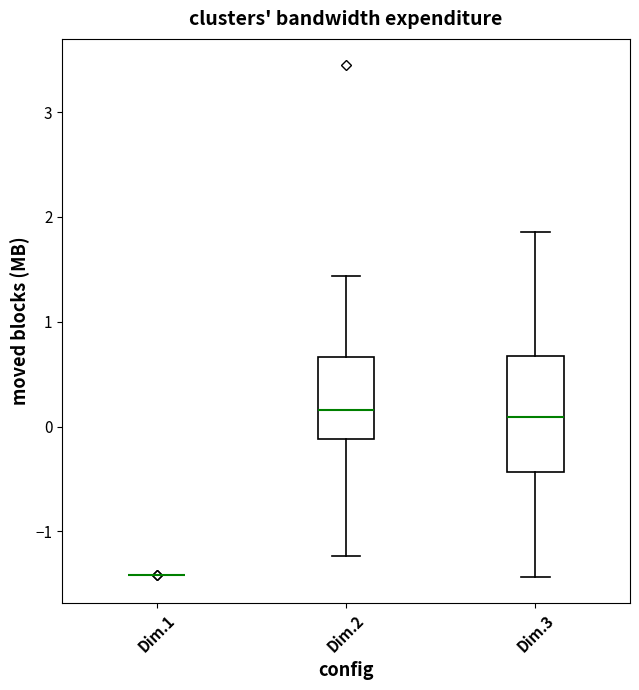

Reading left to right, read every box against the y-axis: the position of its median line, the range the box covers, and the ends of its whiskers. The values are not printed on the chart, so give them approximately, as read against the axis.

Dim.1: box collapsed to a line at -1.4, whiskers -1.4 to -1.4
Dim.2: median 0.2, box -0.1 to 0.7, whiskers -1.2 to 1.4
Dim.3: median 0.1, box -0.4 to 0.7, whiskers -1.4 to 1.9